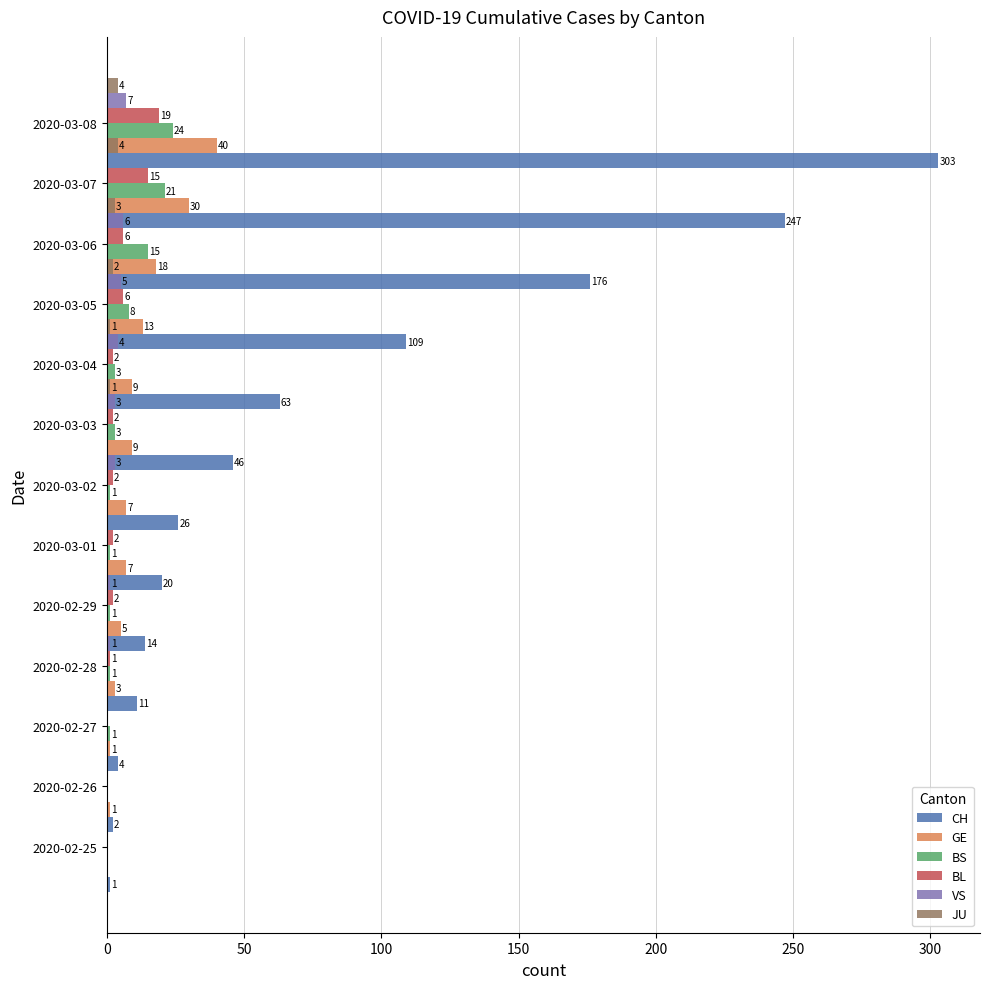

Which series has the largest total across all categories?

CH